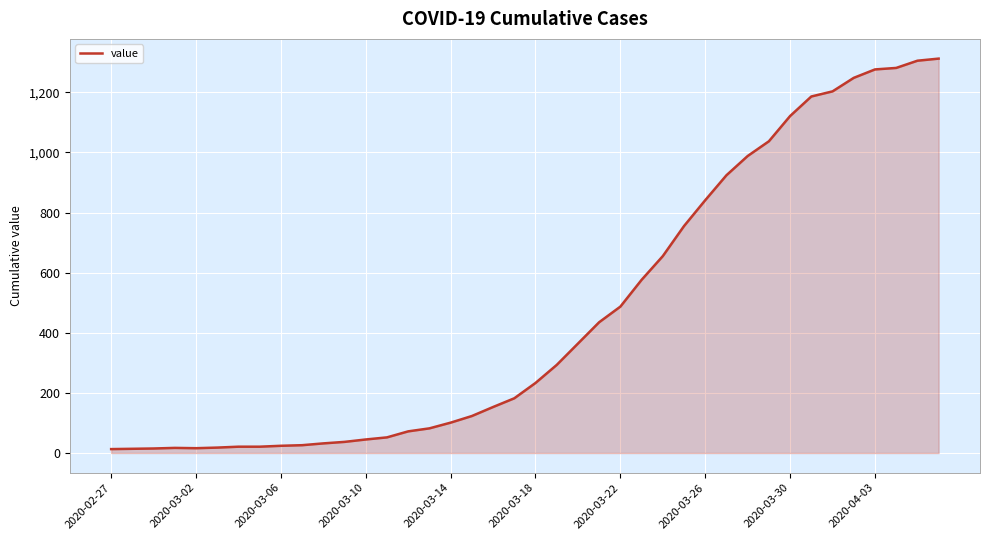

What is the maximum value shown in the chart?

1312